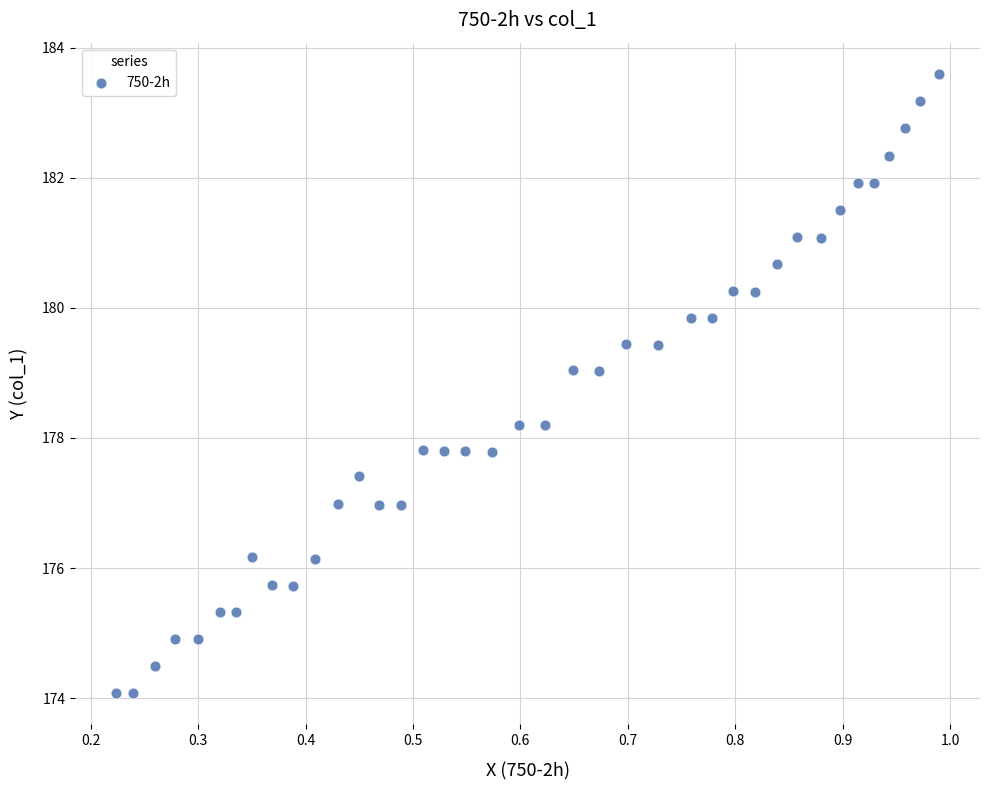

What is the range of Y values (max minus min)?

9.5